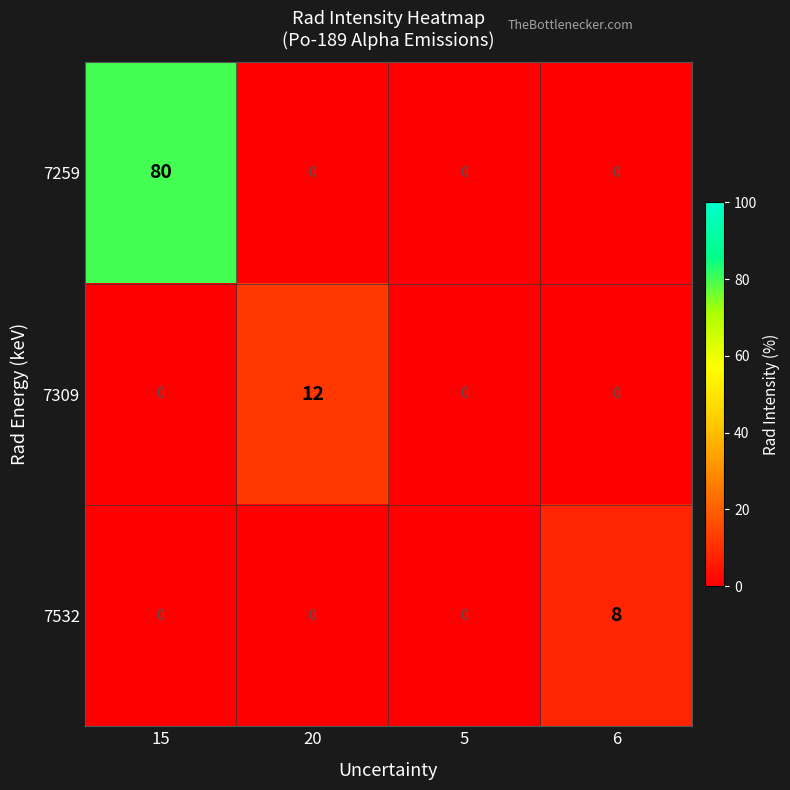

What is the spread (max minus min) of values at 6?

8